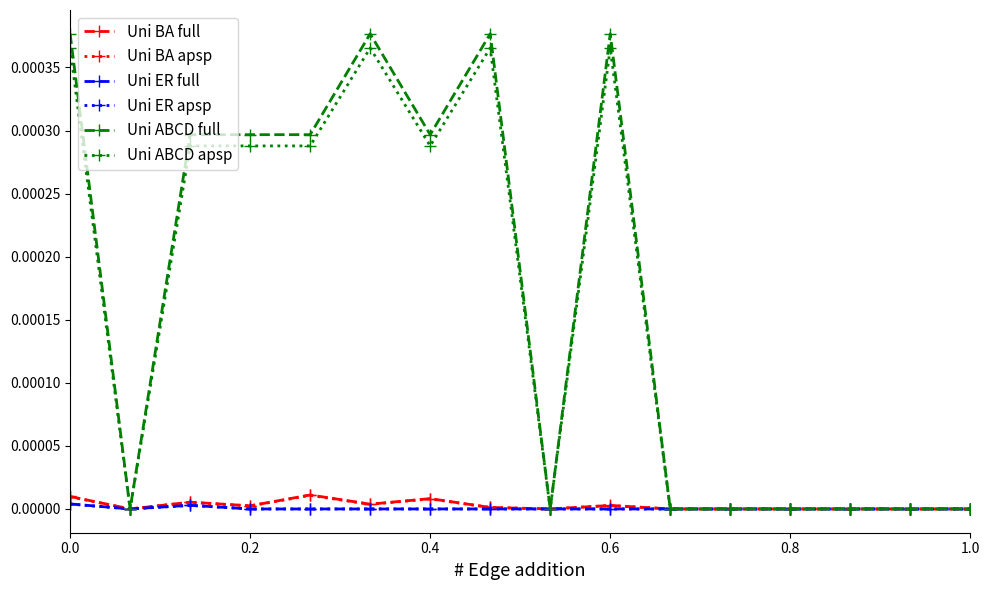

Which series has the widest spread of values?

Uni ABCD full